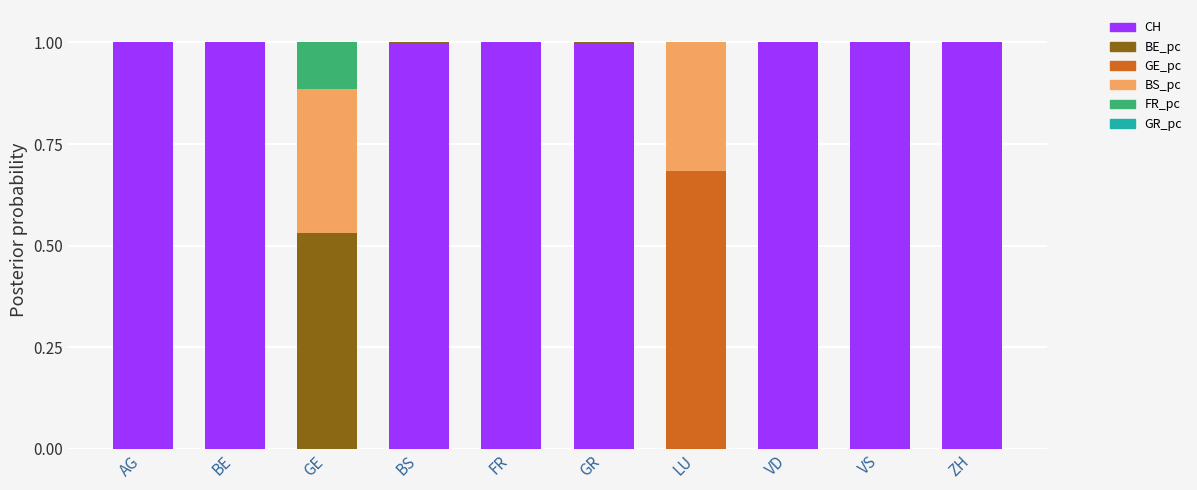

What is the sum of all CH values?

8.0